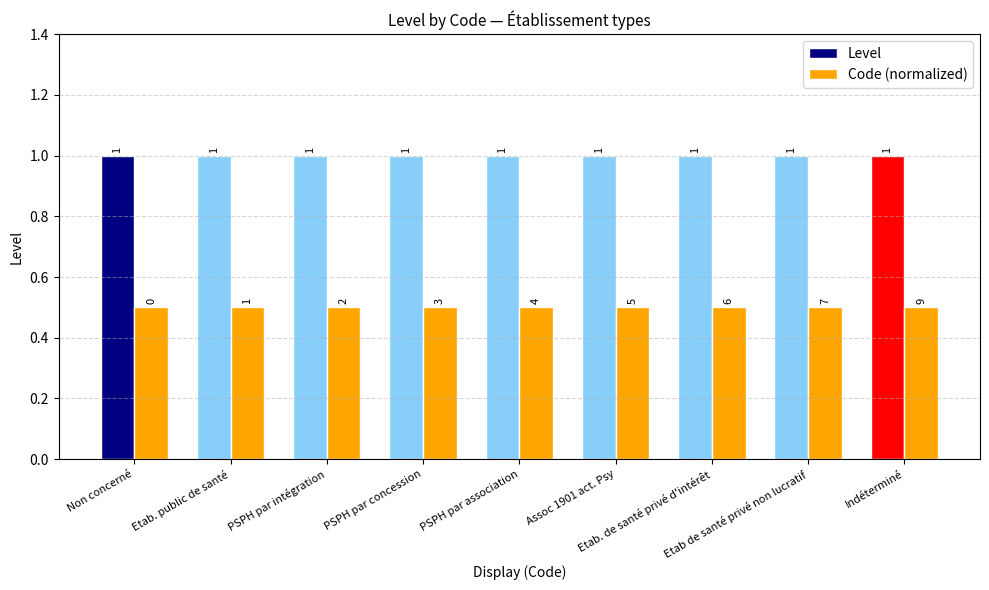

Which series has the largest total across all categories?

Level